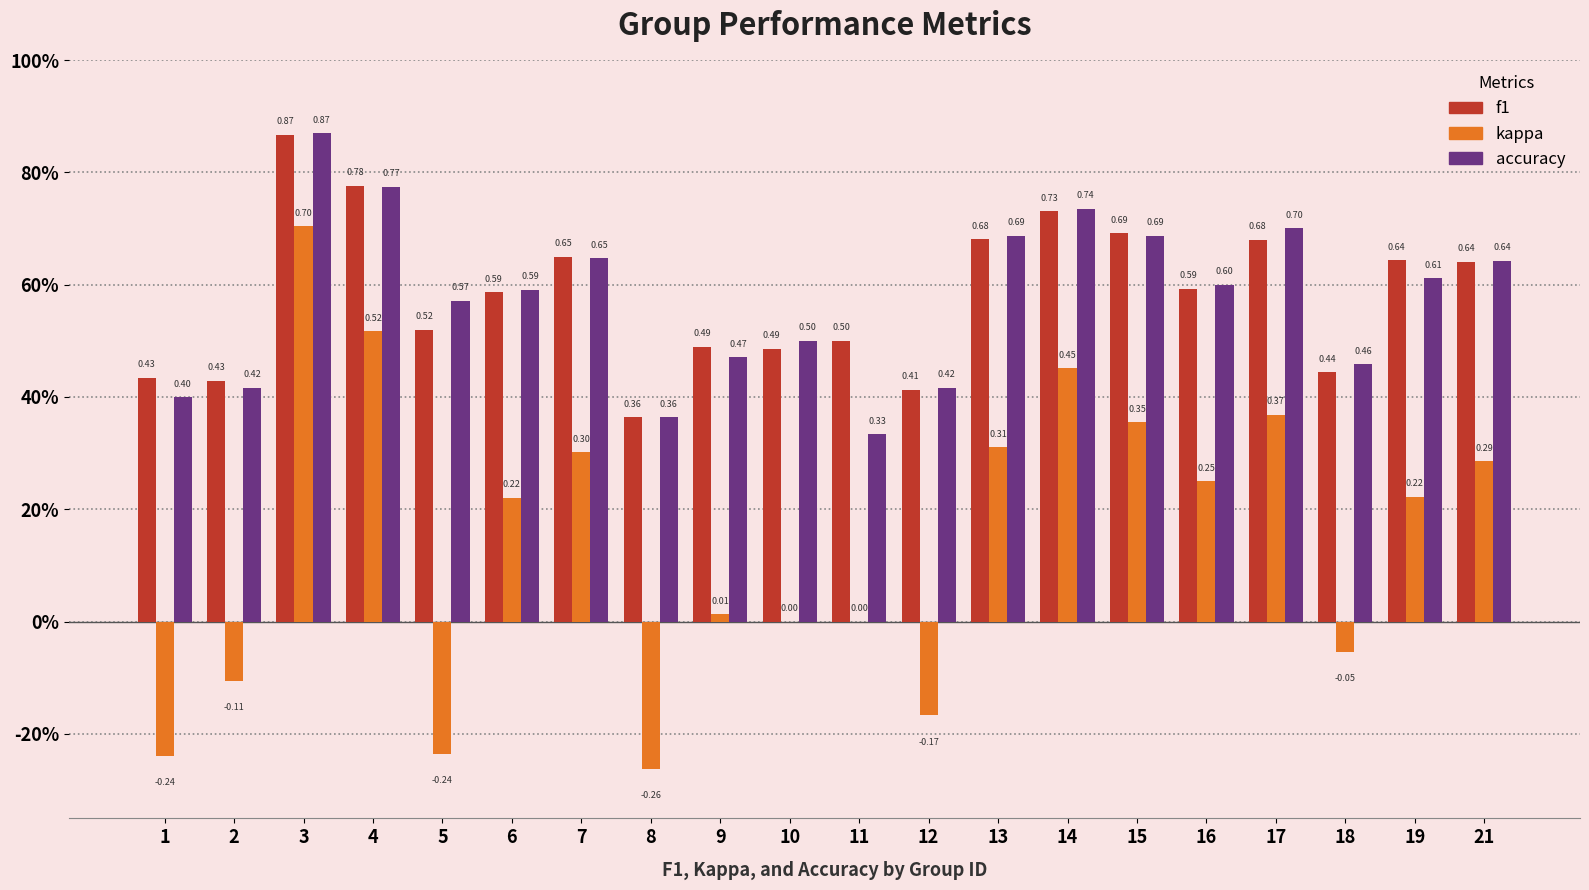

Reading right to left, extract all data points from this chart.

f1: 0.6	0.6	0.4	0.7	0.6	0.7	0.7	0.7	0.4	0.5	0.5	0.5	0.4	0.6	0.6	0.5	0.8	0.9	0.4	0.4
kappa: 0.3	0.2	-0.1	0.4	0.2	0.4	0.5	0.3	-0.2	0.0	0.0	0.0	-0.3	0.3	0.2	-0.2	0.5	0.7	-0.1	-0.2
accuracy: 0.6	0.6	0.5	0.7	0.6	0.7	0.7	0.7	0.4	0.3	0.5	0.5	0.4	0.6	0.6	0.6	0.8	0.9	0.4	0.4